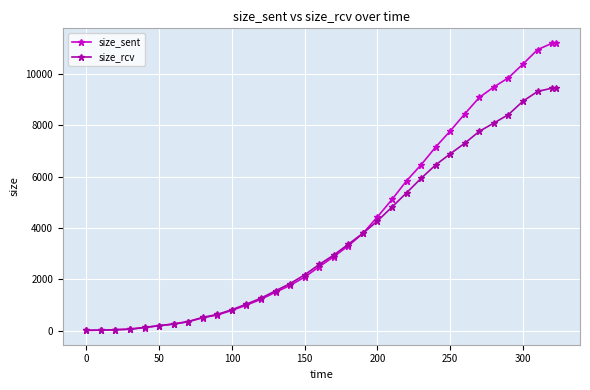

What is the value of the size_rcv point at the 10th from the left?

631.2